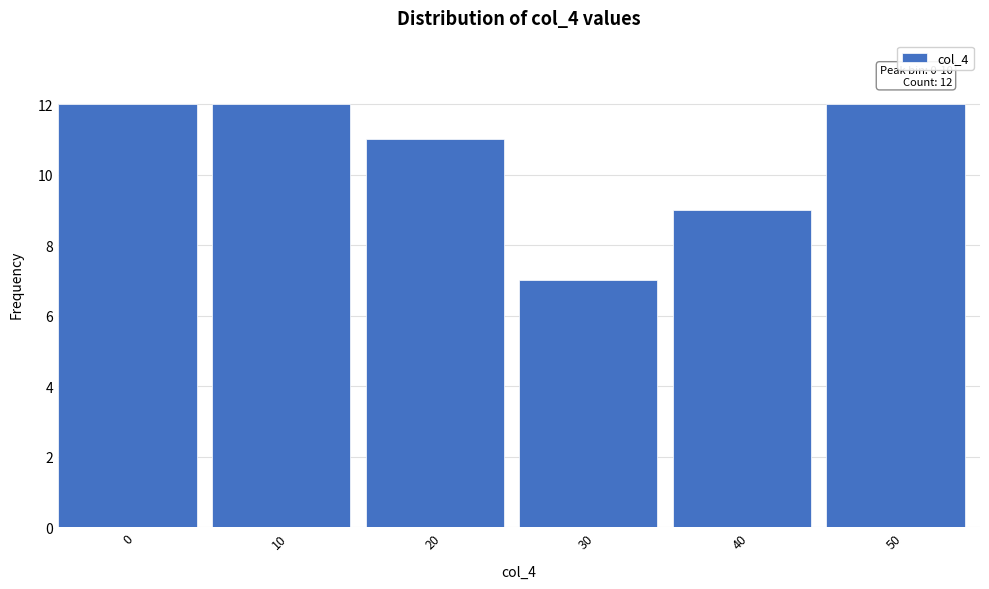

Reading left to right, list all the values displayed in this chart.

12	12	11	7	9	12